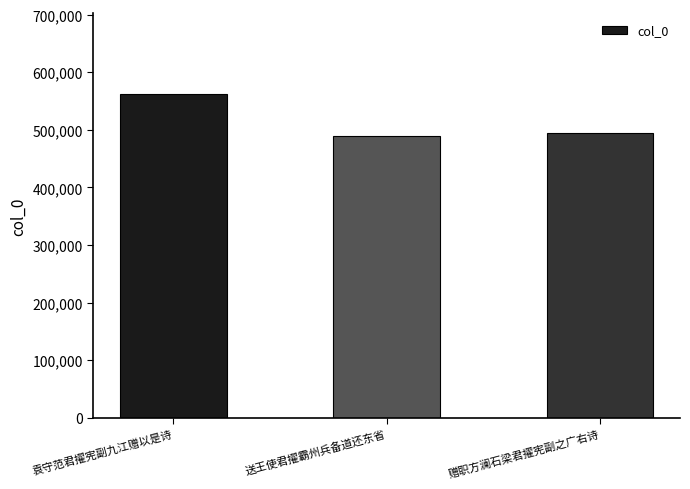

What is the maximum value shown in the chart?

561871